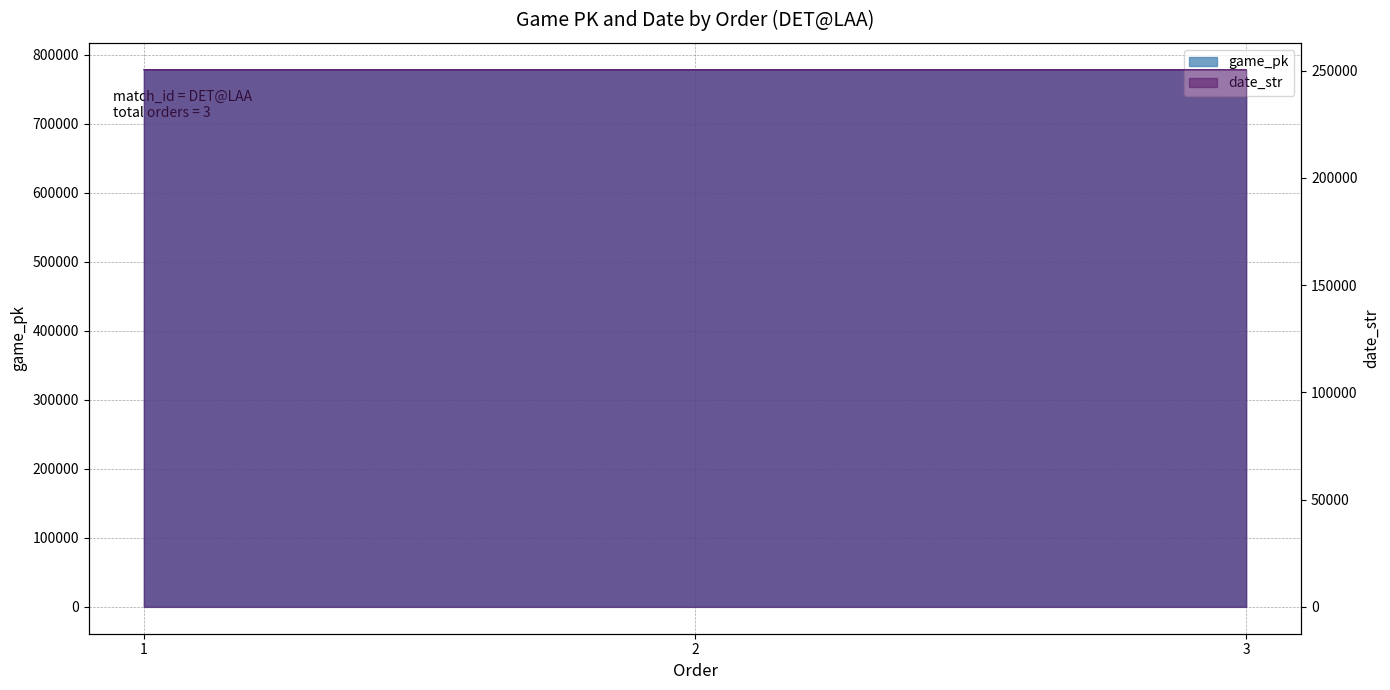

What is the total value across all series at 1?

1028570